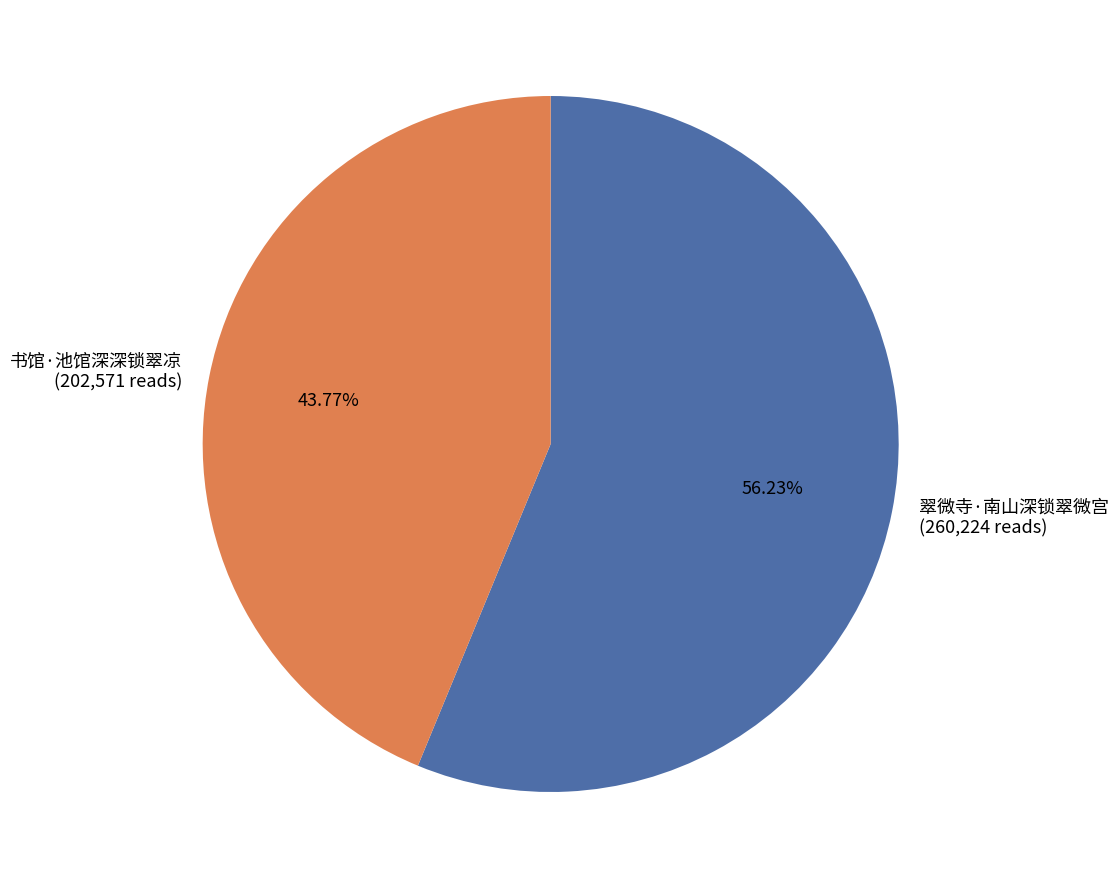

The 翠微寺·南山深锁翠微宫 slice represents 56% of the pie. True or false?

True